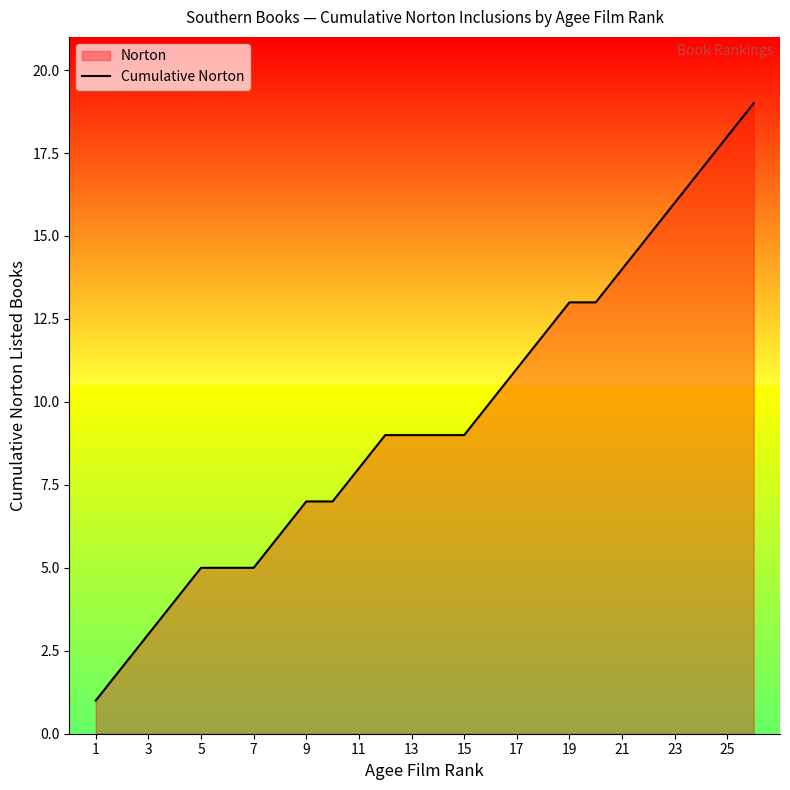

What is the smallest value displayed?

1